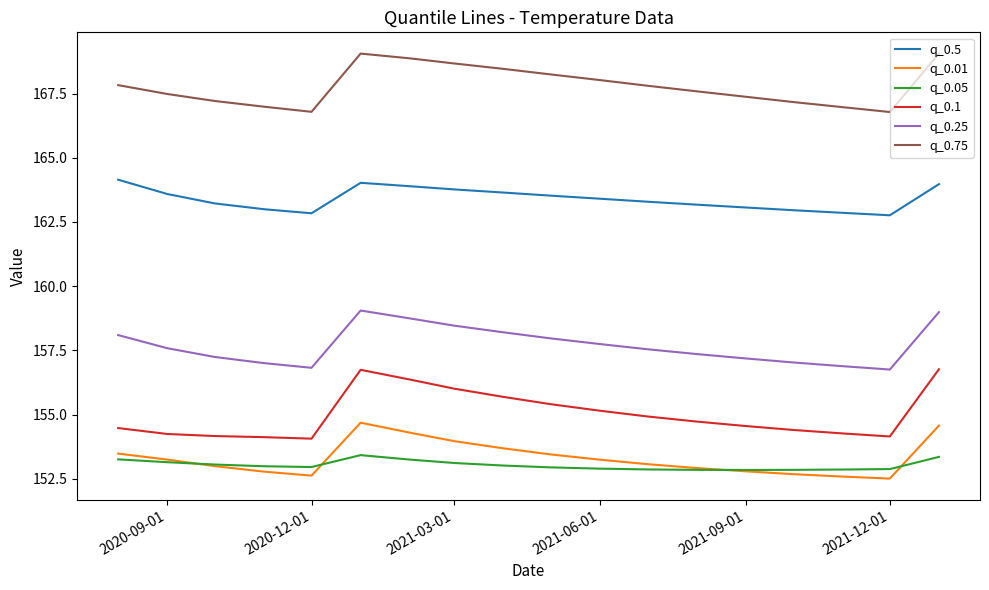

What is the minimum value for q_0.75?

166.8